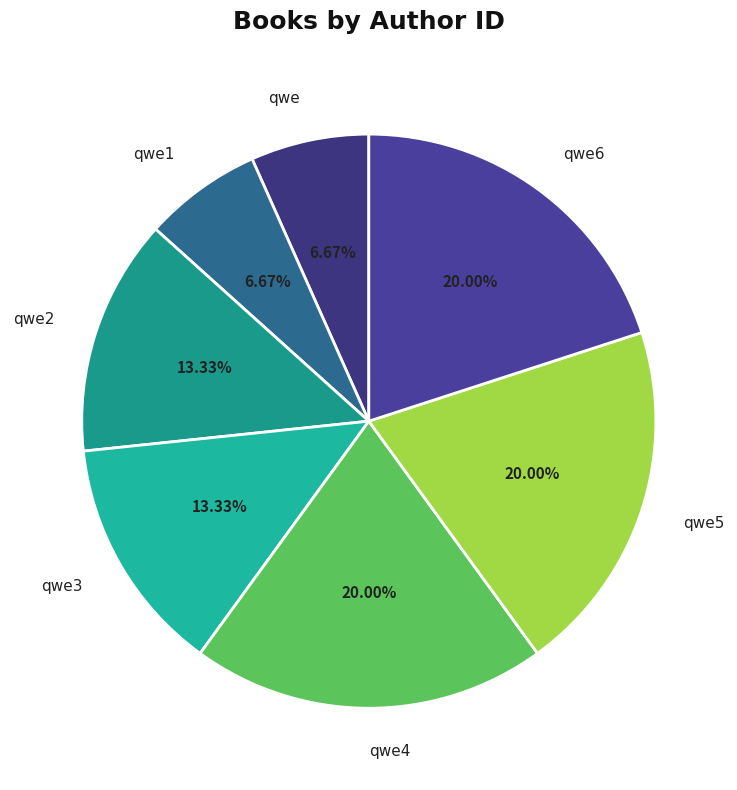

Do qwe4 and qwe1 together represent more than half of the pie?

No